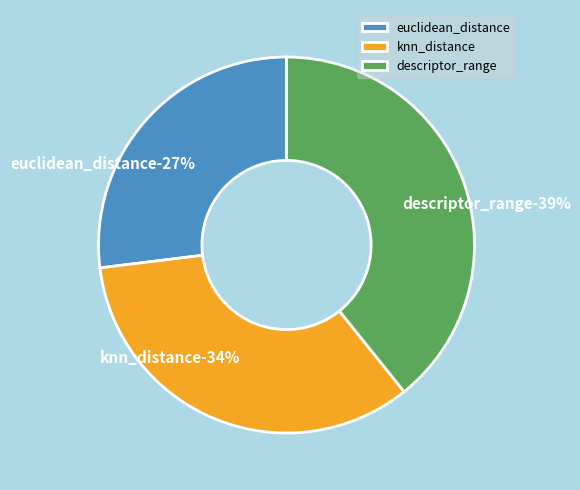

Is it true that knn_distance is 34% of the pie?

True